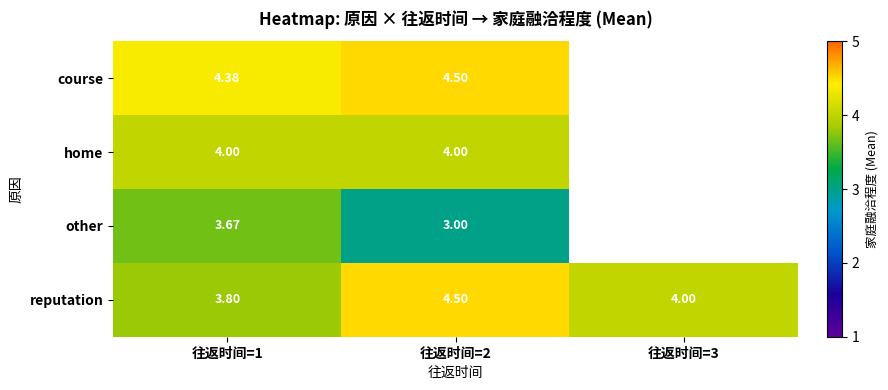

What is the sum of all reputation values?

12.3